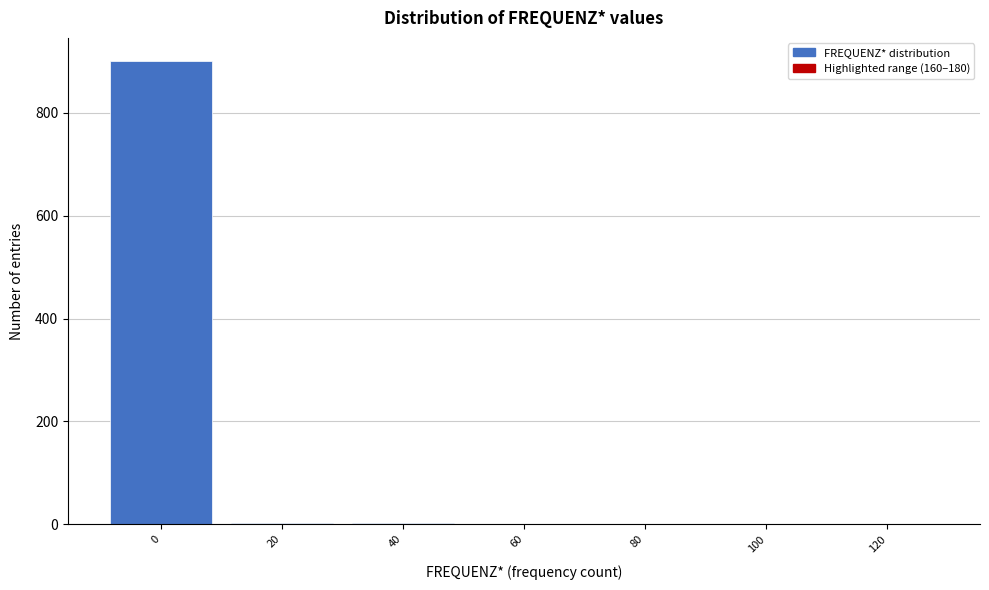

The value at 80 is 0. True or false?

True